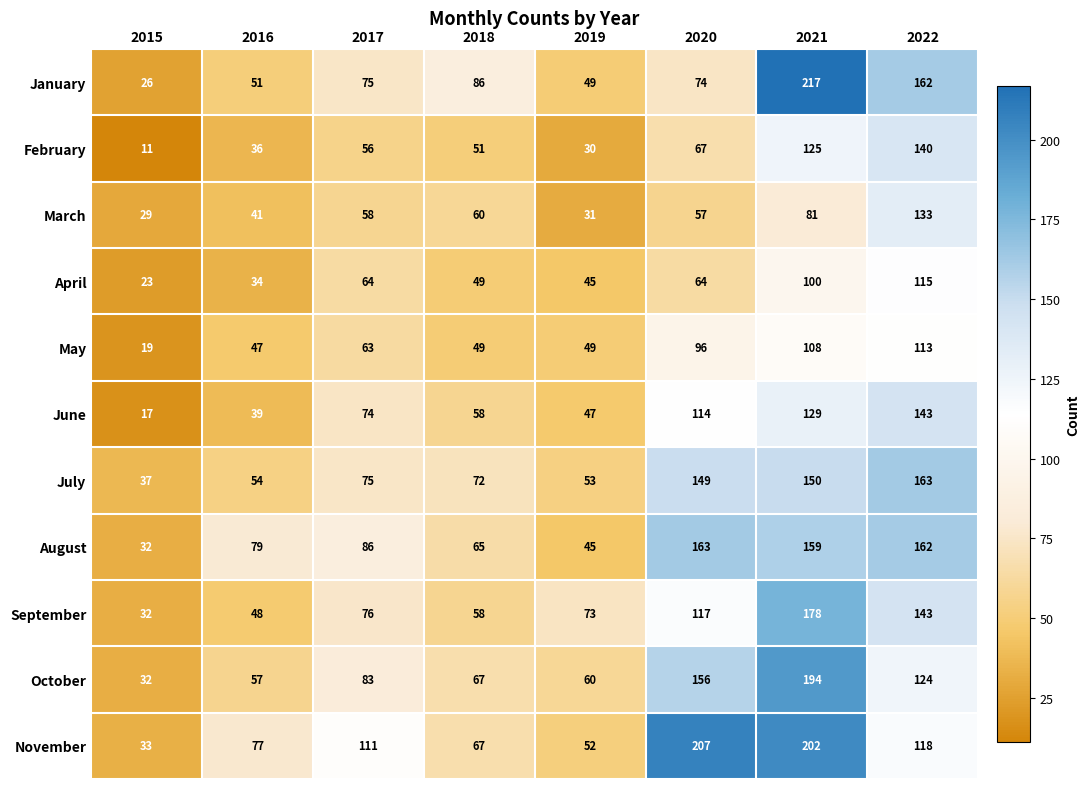

Is it true that March equals 101 at 2020?

False